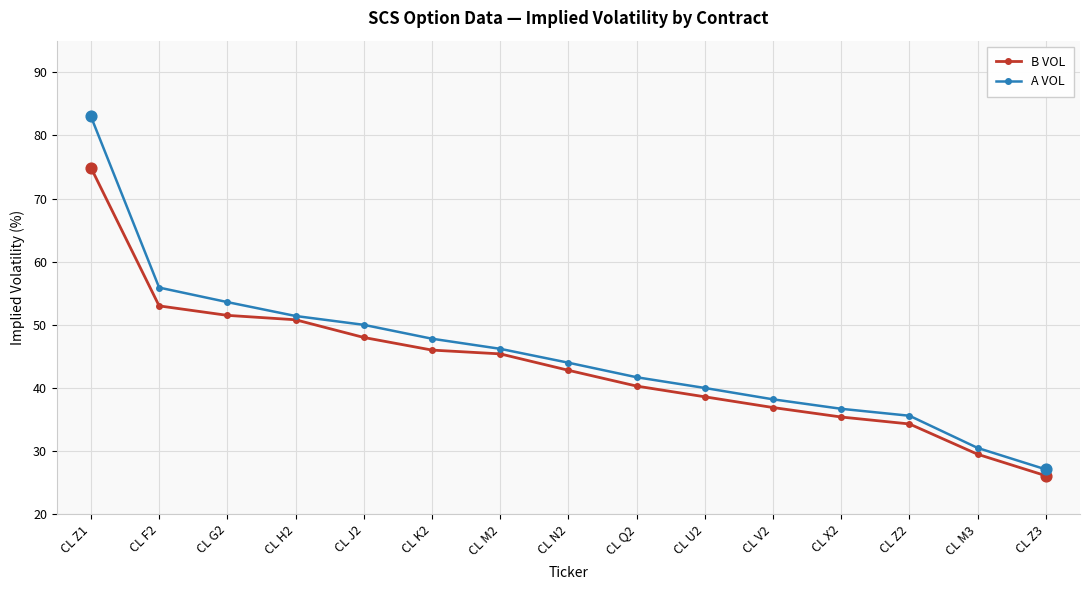

What are all the series names shown in the legend?

B VOL, A VOL